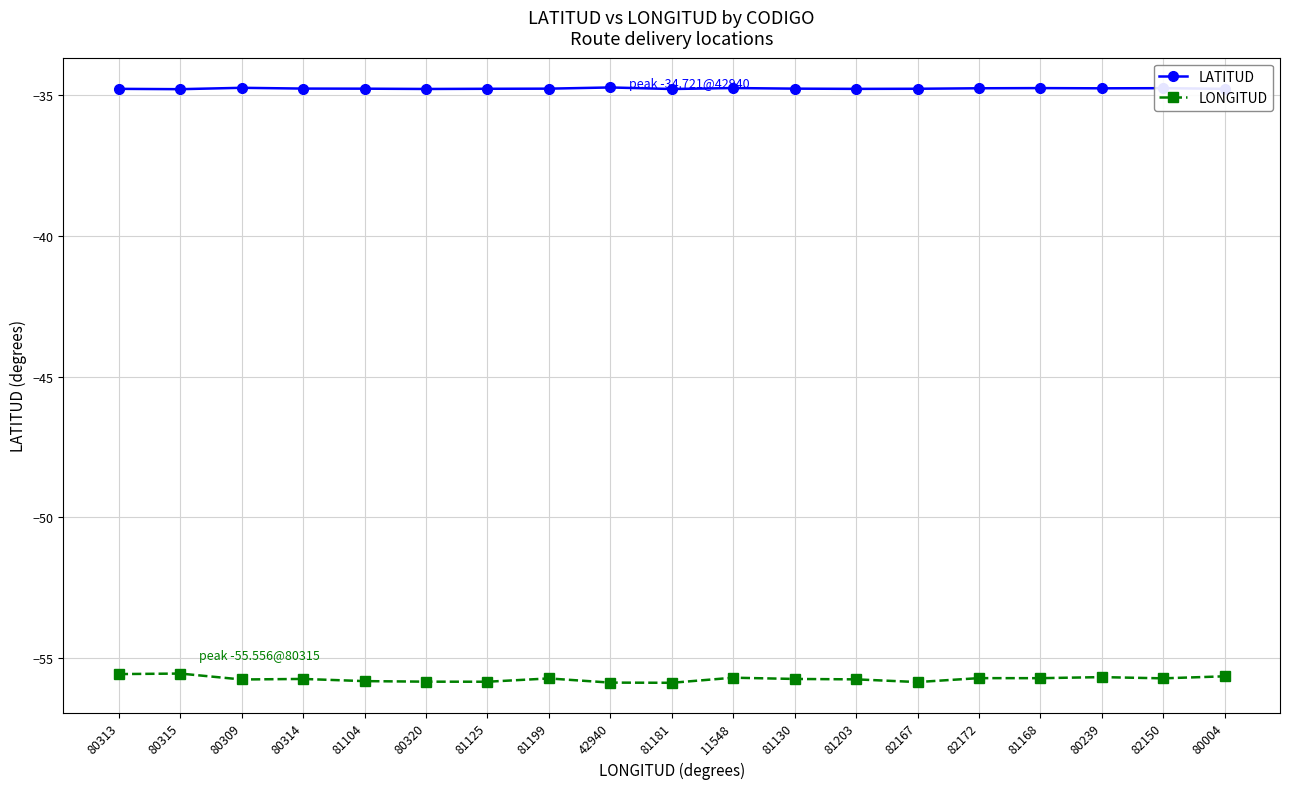

What is the difference between the highest and lowest values at 80313?

20.8